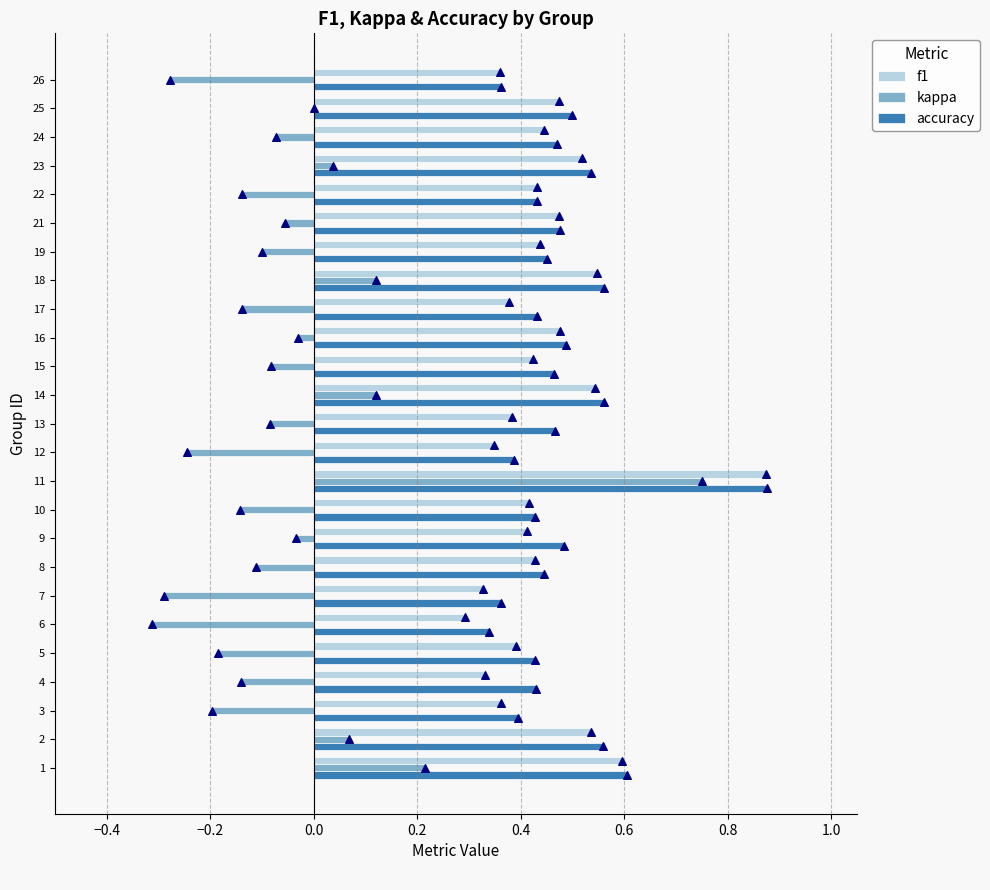

Which series has the largest Y range (max minus min)?

kappa